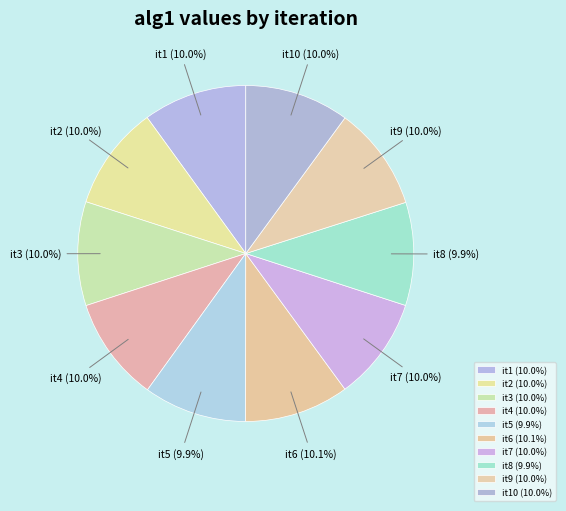

Combined, what portion of the pie is it10 and it6?

20.1%